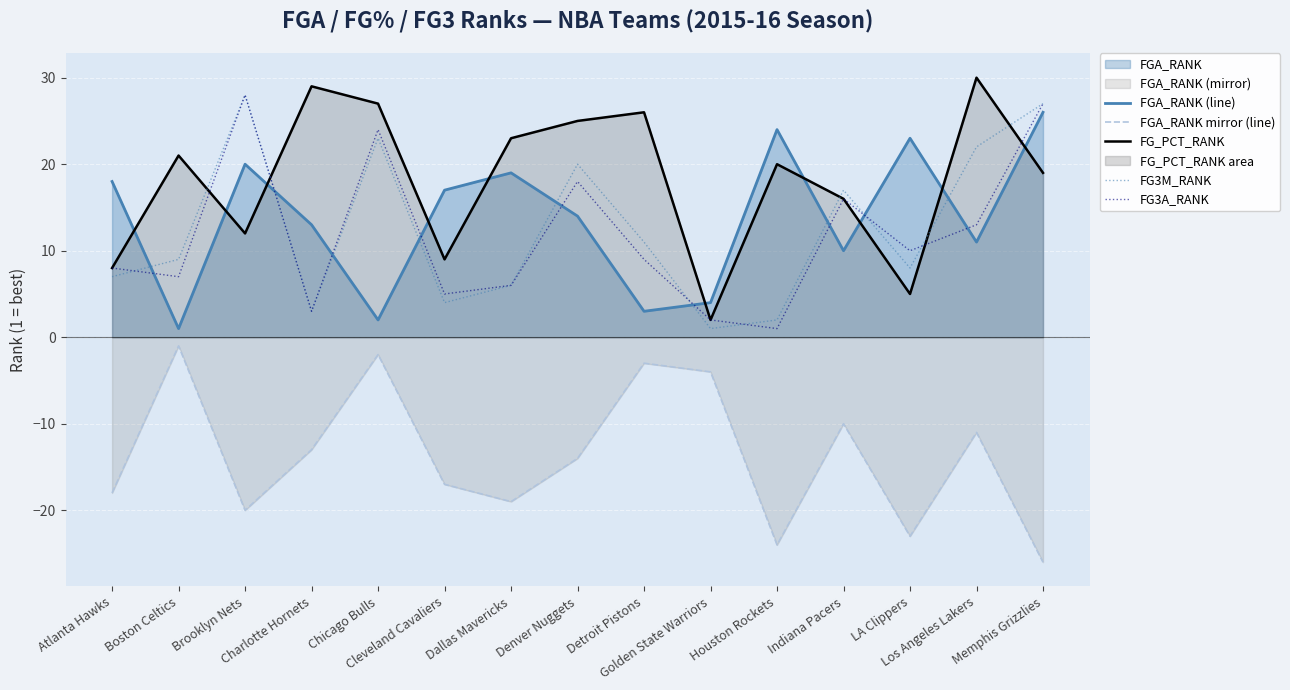

Rank the categories by FG_PCT_RANK value from lowest to highest.

Golden State Warriors, LA Clippers, Atlanta Hawks, Cleveland Cavaliers, Brooklyn Nets, Indiana Pacers, Memphis Grizzlies, Houston Rockets, Boston Celtics, Dallas Mavericks, Denver Nuggets, Detroit Pistons, Chicago Bulls, Charlotte Hornets, Los Angeles Lakers